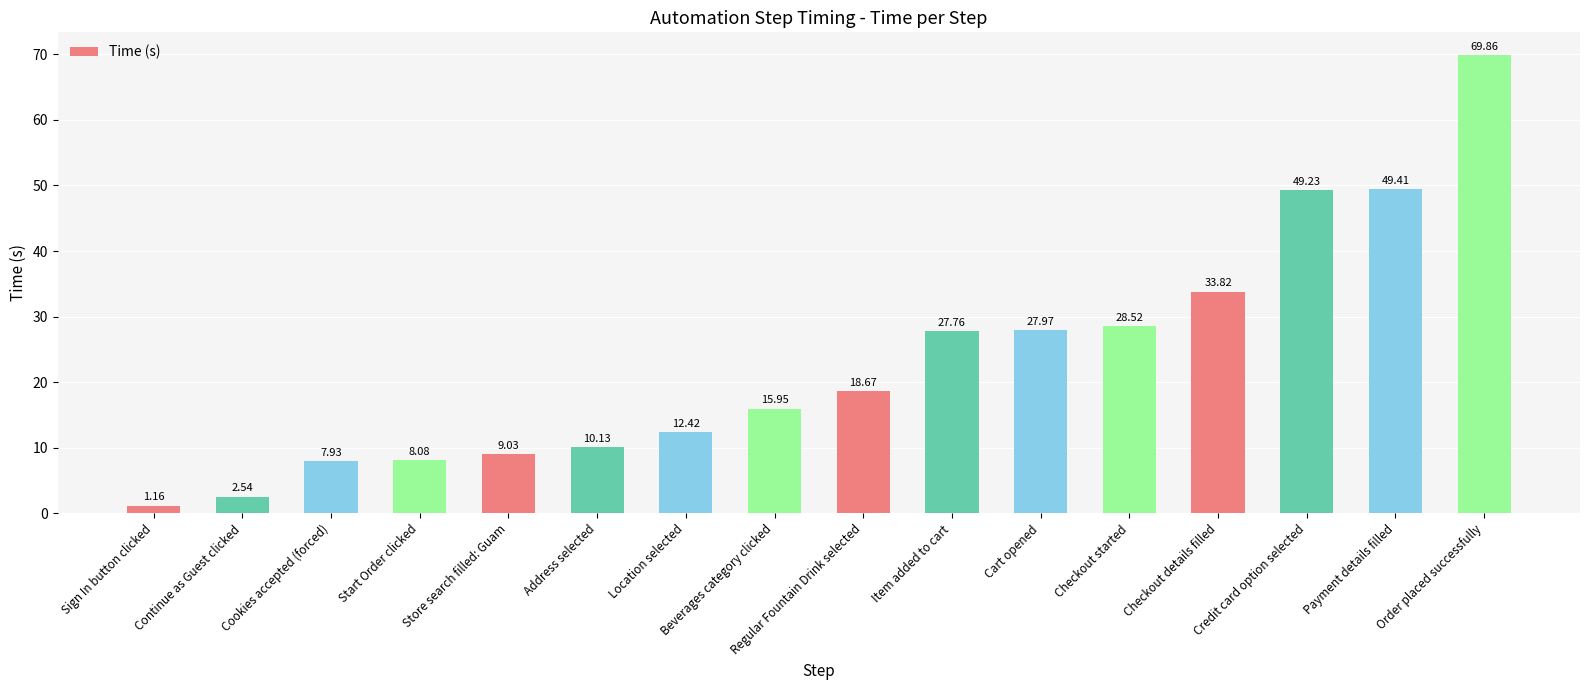

Where does the data first go above 18?

Regular Fountain Drink selected